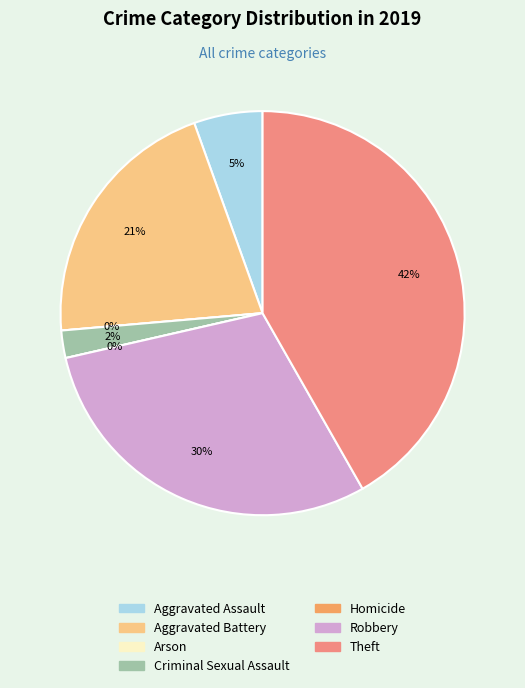

What portion of the pie excludes Theft?

58.2%